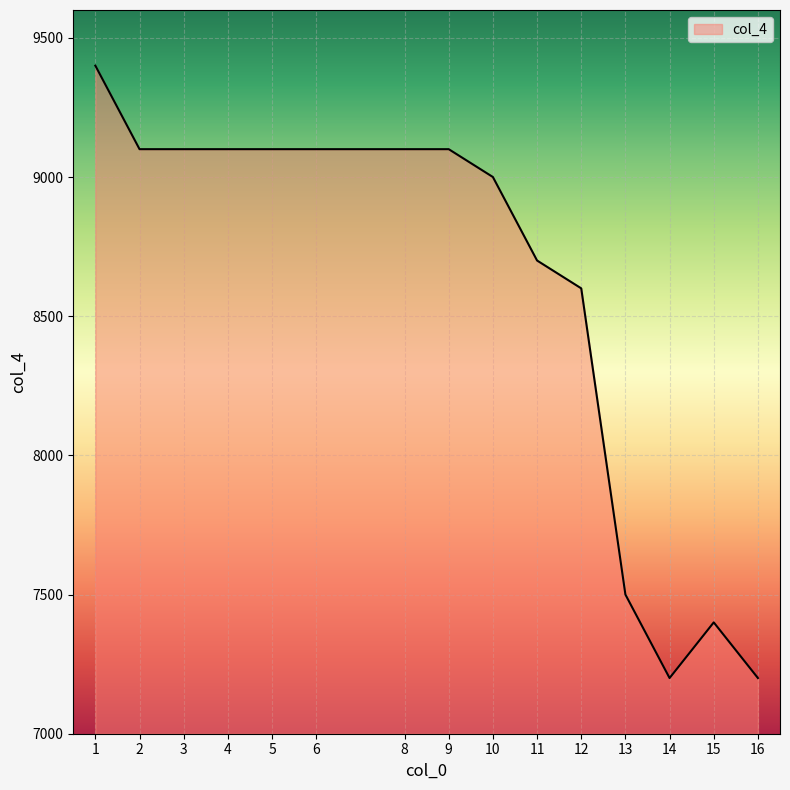

Does the chart have visible grid lines?

Yes